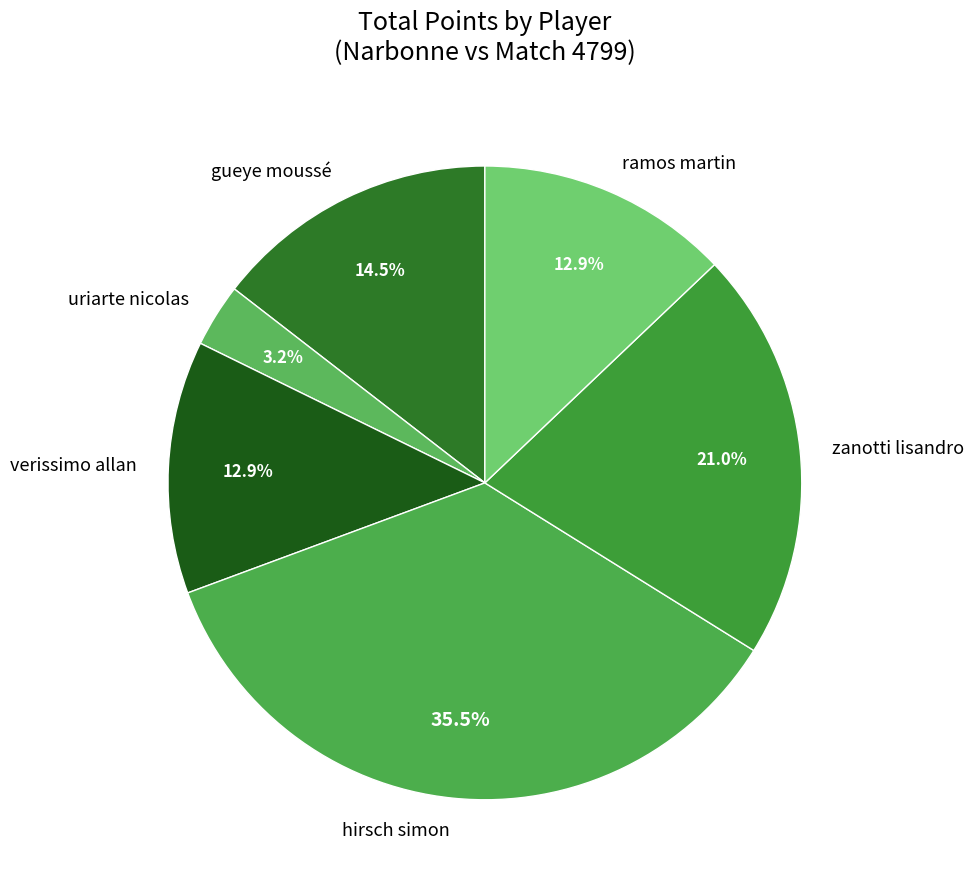

Combined, do zanotti lisandro and gueye moussé account for over 50%?

No